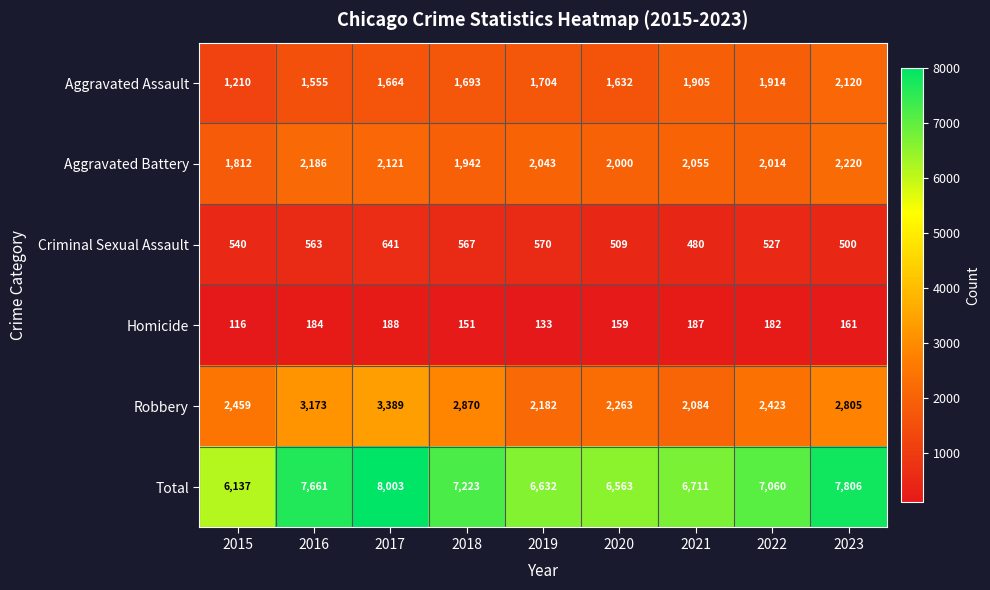

What is the average value of the Homicide series?

162